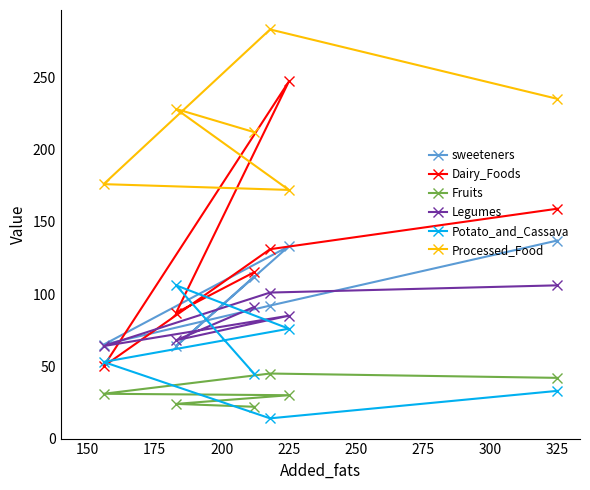

True or false: Dairy_Foods has more than 0 points higher than both neighbors.

True